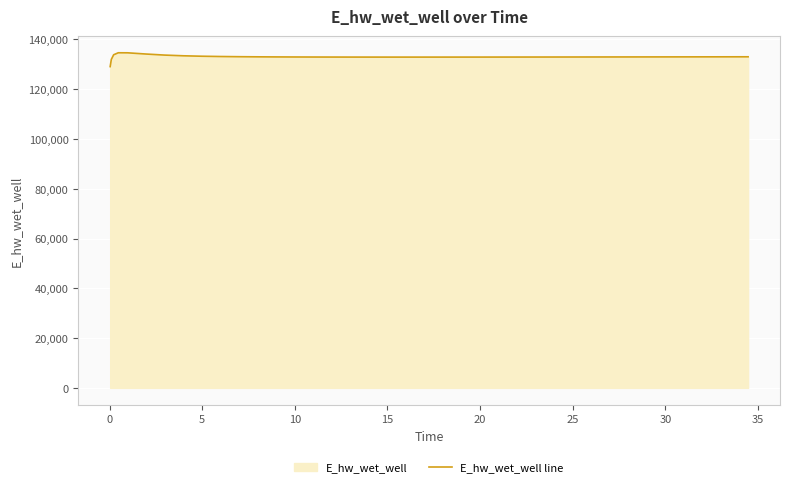

Does the chart display data point markers on the line(s)?

No